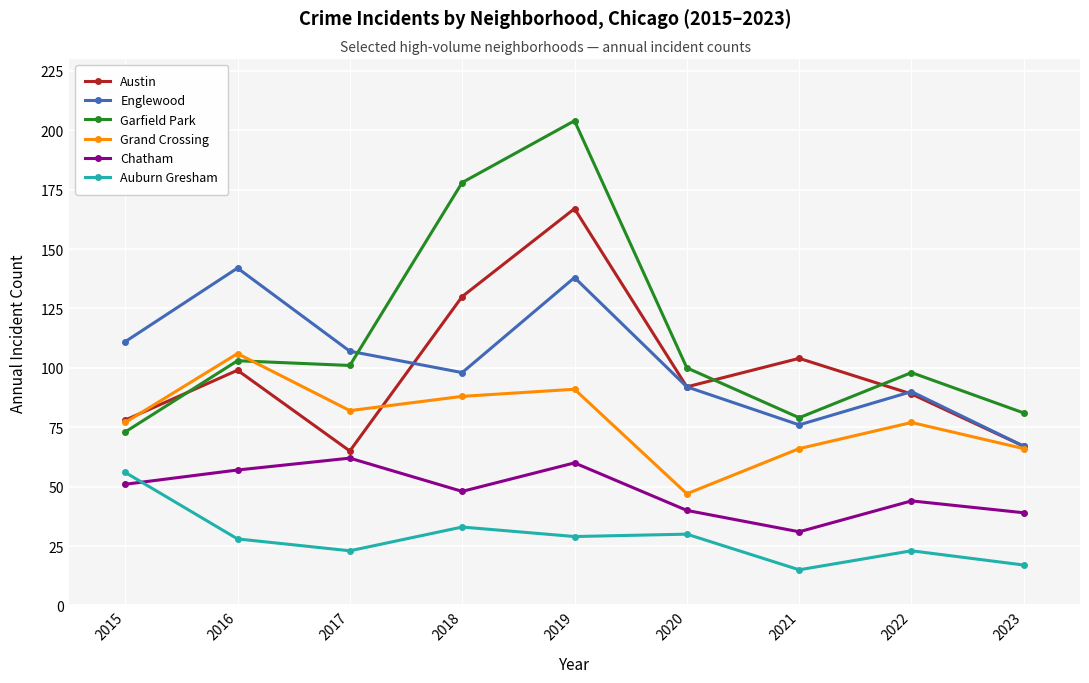

What is the total value across all series at 2021?

371